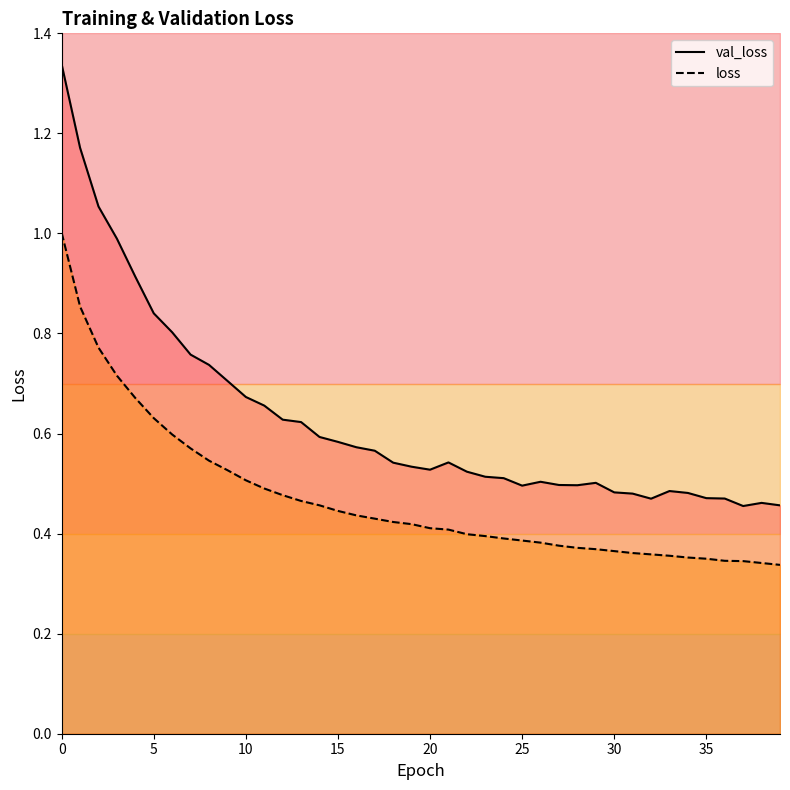

True or false: loss has more than 0 interior local peaks.

False